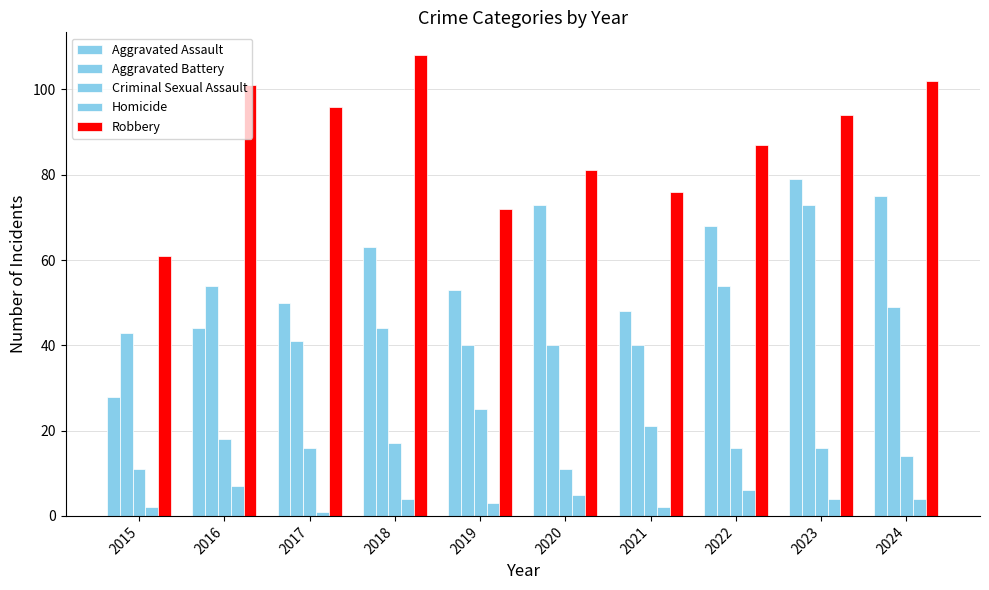

Rank the series by their maximum value, from lowest to highest.

Homicide, Criminal Sexual Assault, Aggravated Battery, Aggravated Assault, Robbery